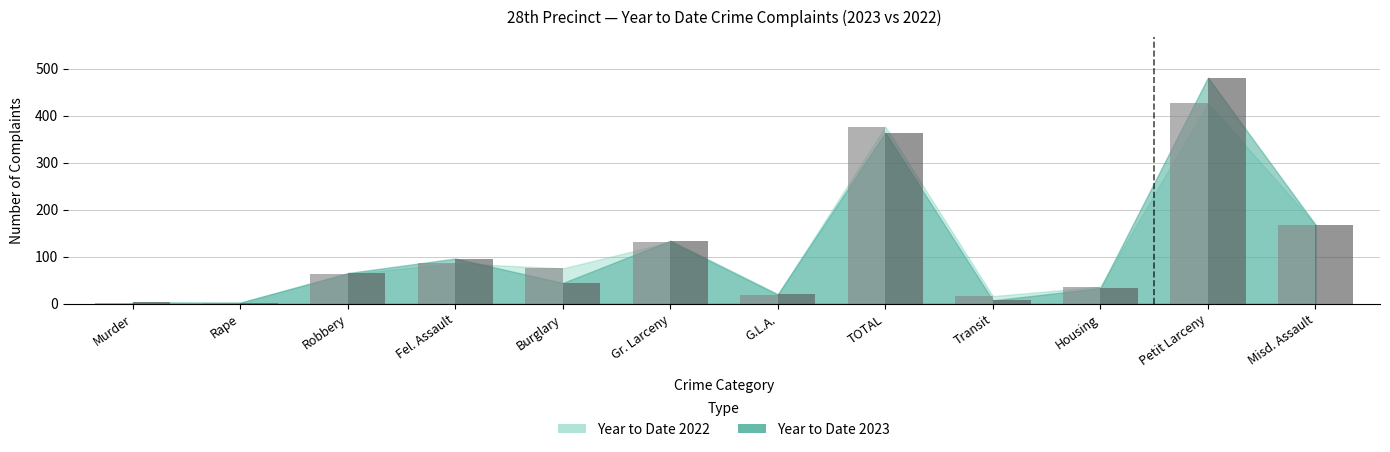

Reading left to right, transcribe all the data shown in this chart.

Year to Date 2023: Murder=3	Rape=2	Robbery=65	Fel. Assault=96	Burglary=44	Gr. Larceny=134	G.L.A.=20	TOTAL=364	Transit=7	Housing=33	Petit Larceny=481	Misd. Assault=168
Year to Date 2022: Murder=1	Rape=2	Robbery=63	Fel. Assault=86	Burglary=75	Gr. Larceny=131	G.L.A.=19	TOTAL=377	Transit=16	Housing=36	Petit Larceny=427	Misd. Assault=168